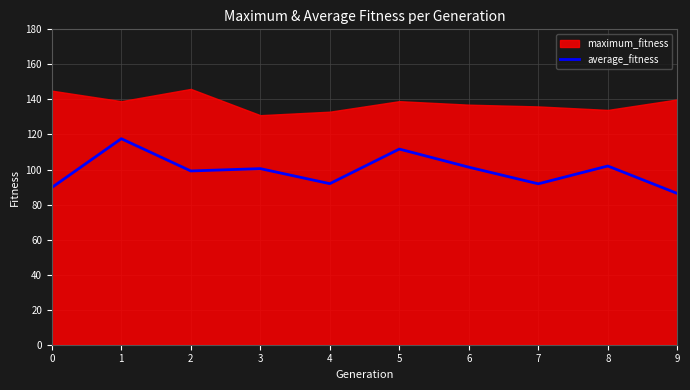

How many interior local peaks (higher than both neighbors) does the data have?

4